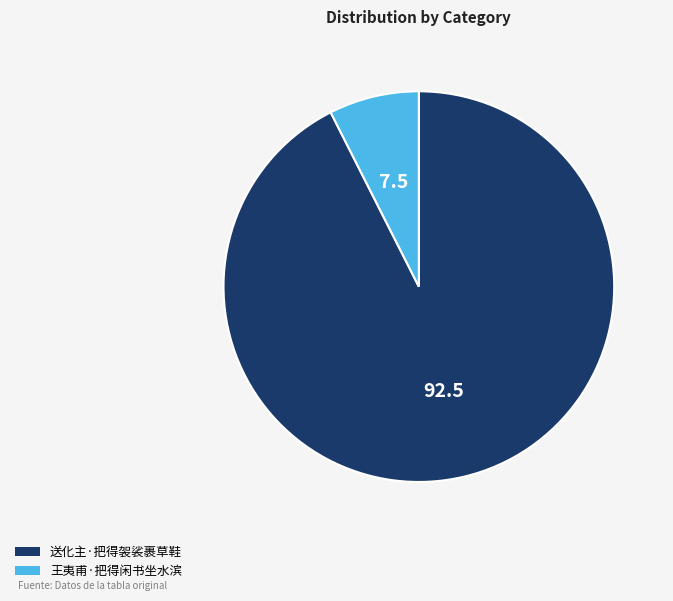

Rank the categories by value from highest to lowest.

送化主·把得袈裟裹草鞋, 王夷甫·把得闲书坐水滨